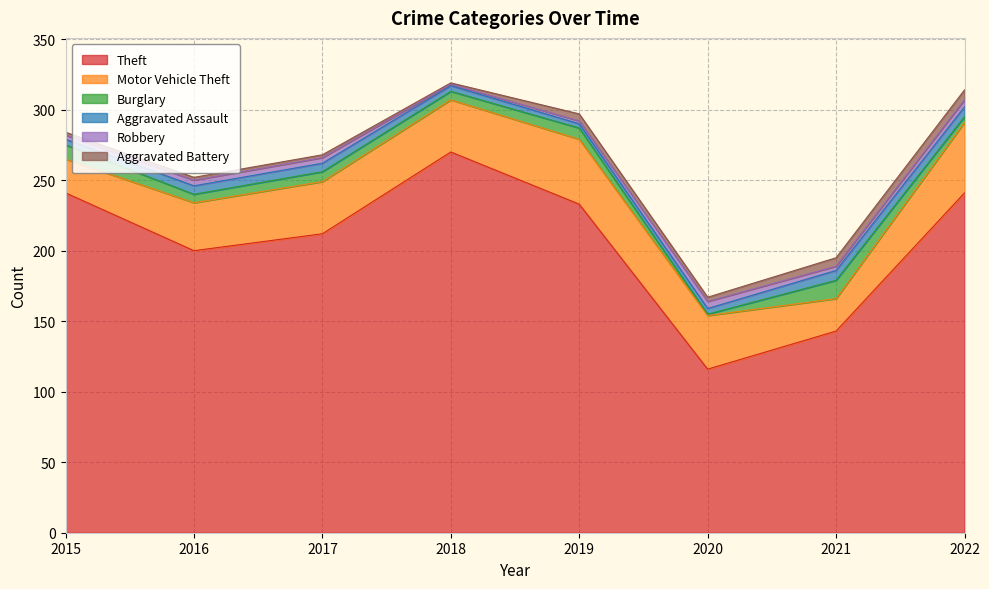

List the series in order of their peak value, highest first.

Theft, Motor Vehicle Theft, Burglary, Aggravated Assault, Aggravated Battery, Robbery